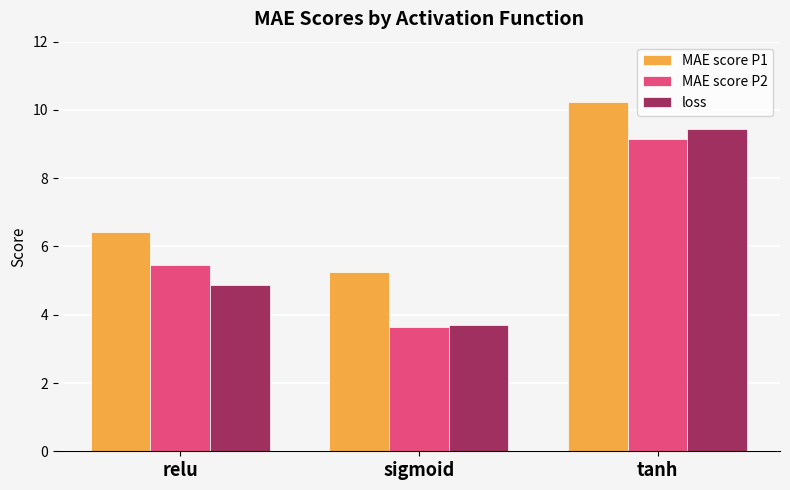

Rank the series by their maximum value, from highest to lowest.

MAE score P1, loss, MAE score P2